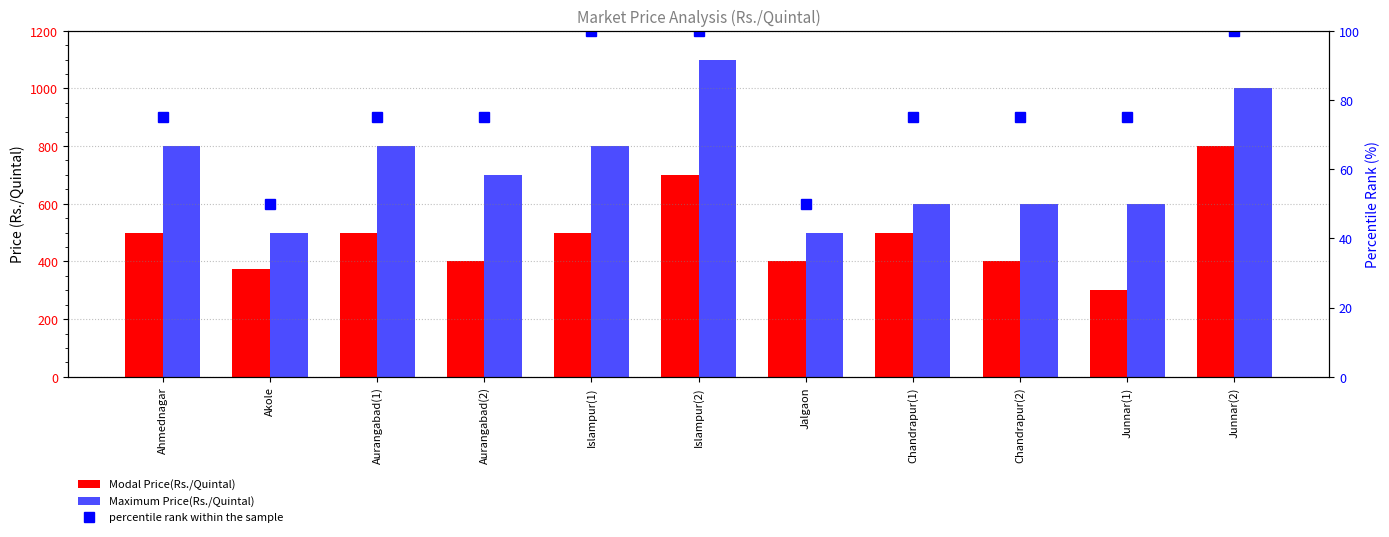

Rank the series at Islampur(2) from highest to lowest value.

Maximum Price(Rs./Quintal), Modal Price(Rs./Quintal), percentile rank within the sample